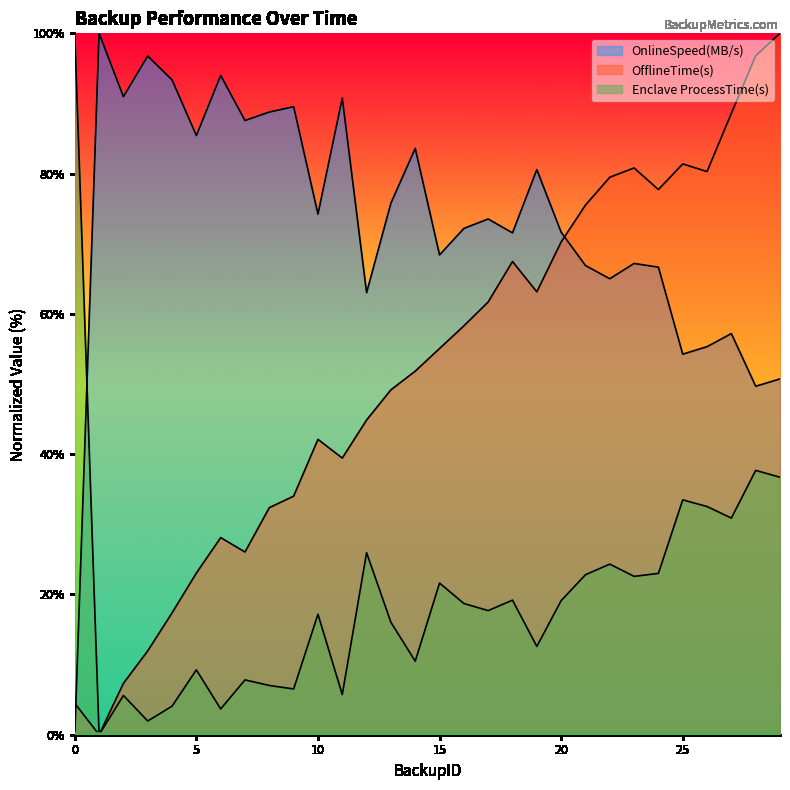

What value does the OnlineSpeed(MB/s) series have at 23?

67.2